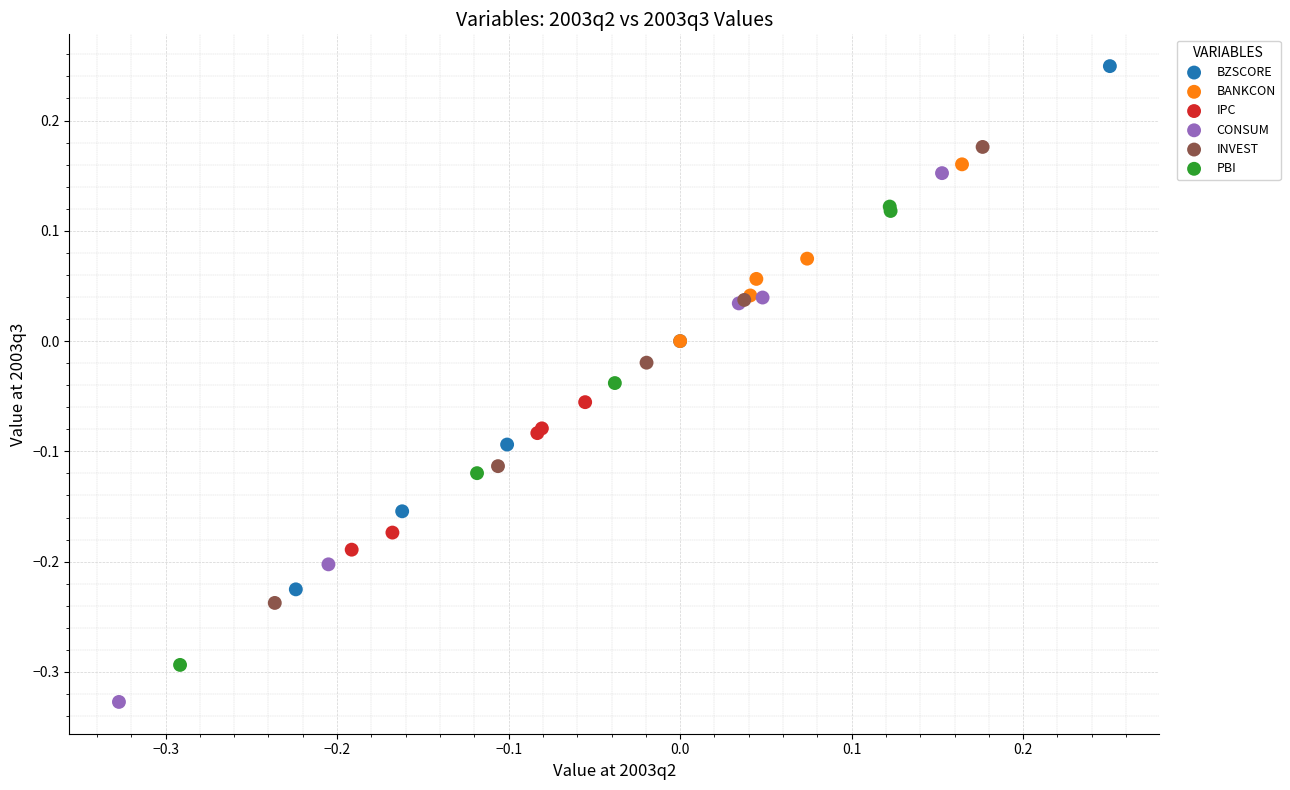

Which series has the widest spread of Y values?

CONSUM